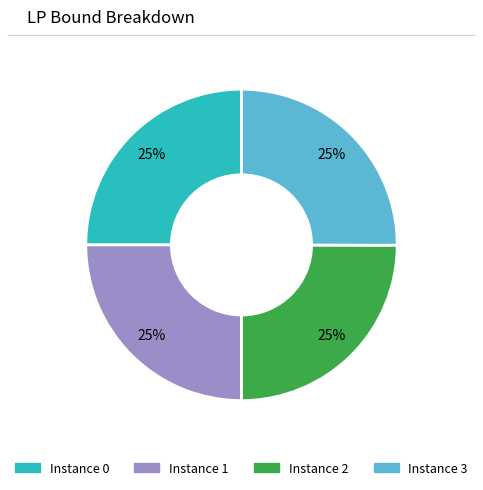

Does any single category account for the majority?

No